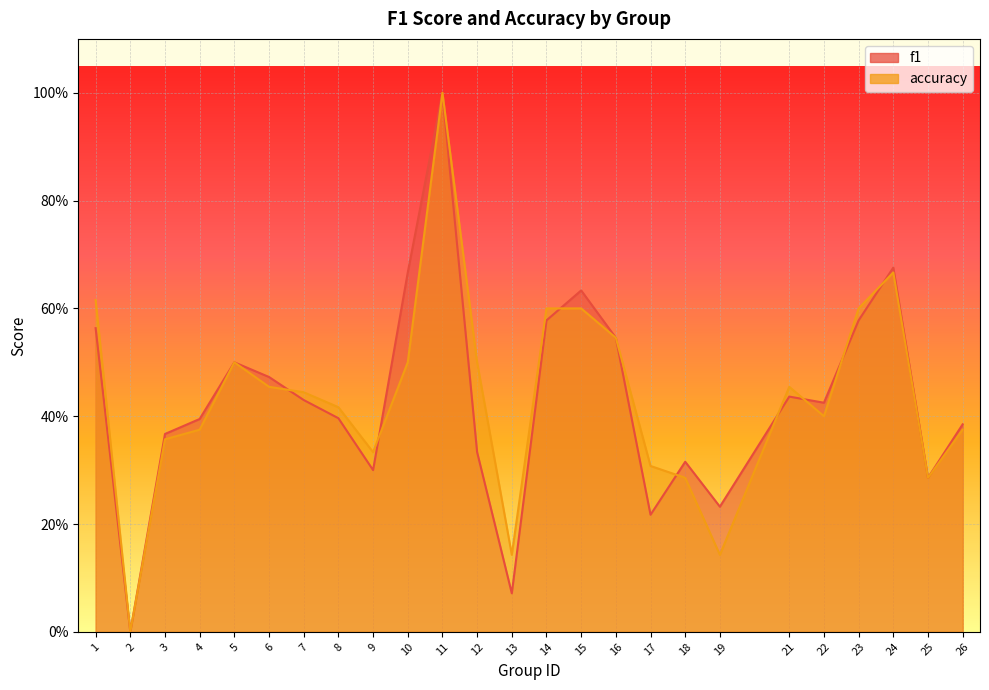

At which label does accuracy reach its minimum?

2